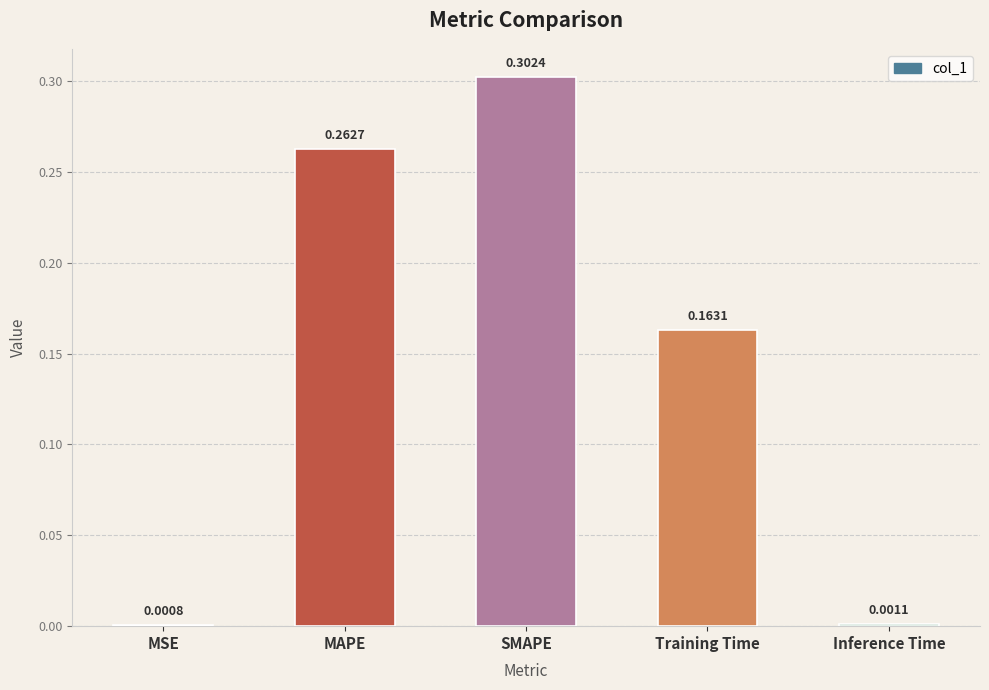

Which has a higher value, Training Time or MAPE?

MAPE